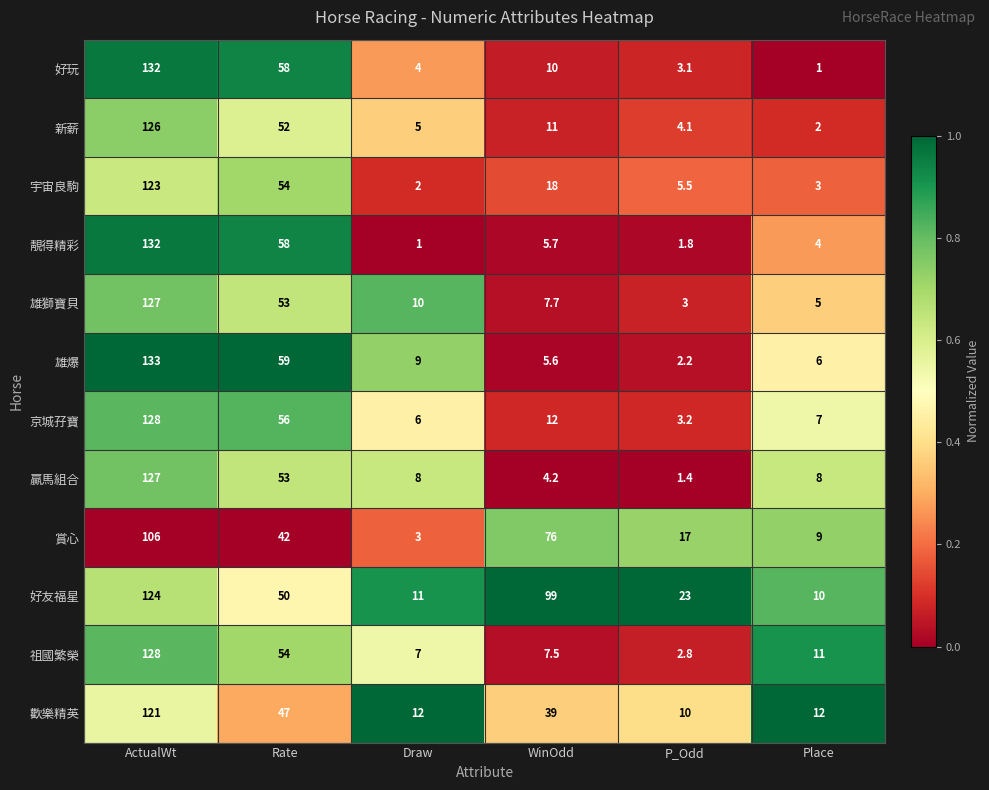

Which series changed the most between ActualWt and Place?

好玩